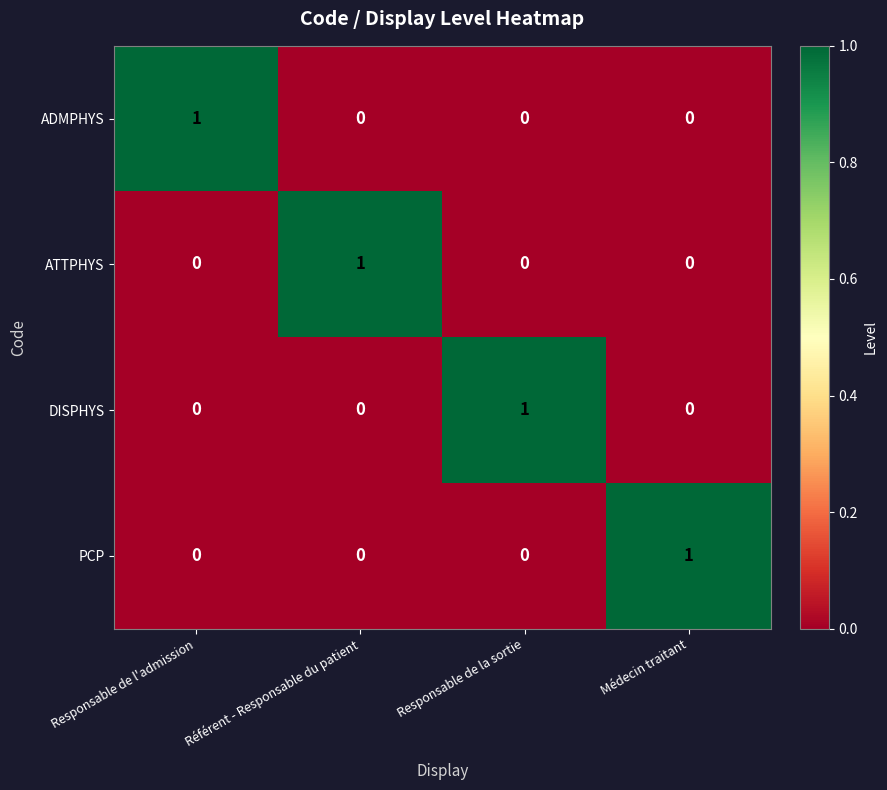

At how many categories does at least one series exceed 0?

4